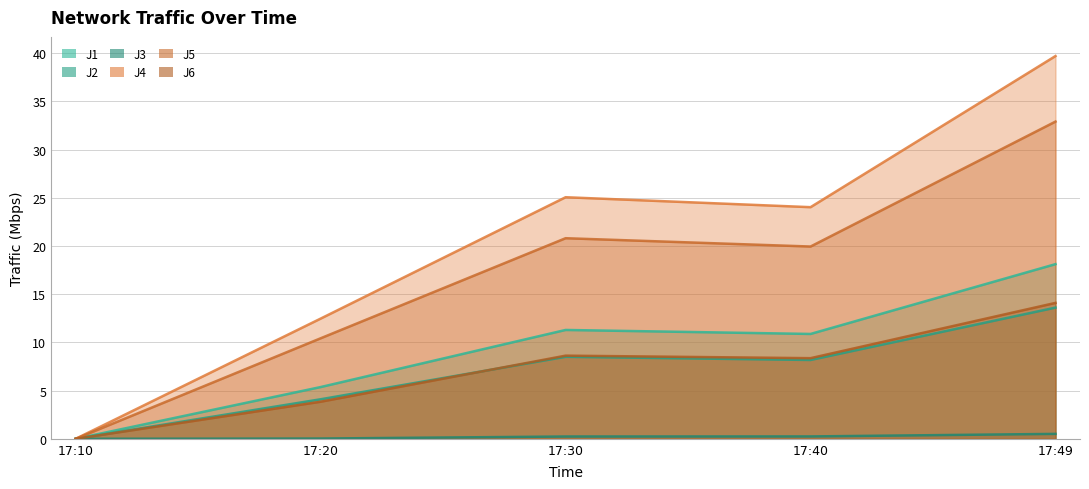

Reading left to right, what are all the values shown in this chart?

J1: 0.0	5.4	11.3	10.9	18.1
J2: 0.0	4.1	8.5	8.2	13.6
J3: 0.0	0.0	0.2	0.2	0.5
J4: 0.0	12.5	25.1	24.0	39.7
J5: 0.0	10.4	20.8	19.9	32.9
J6: 0.0	3.8	8.6	8.4	14.1